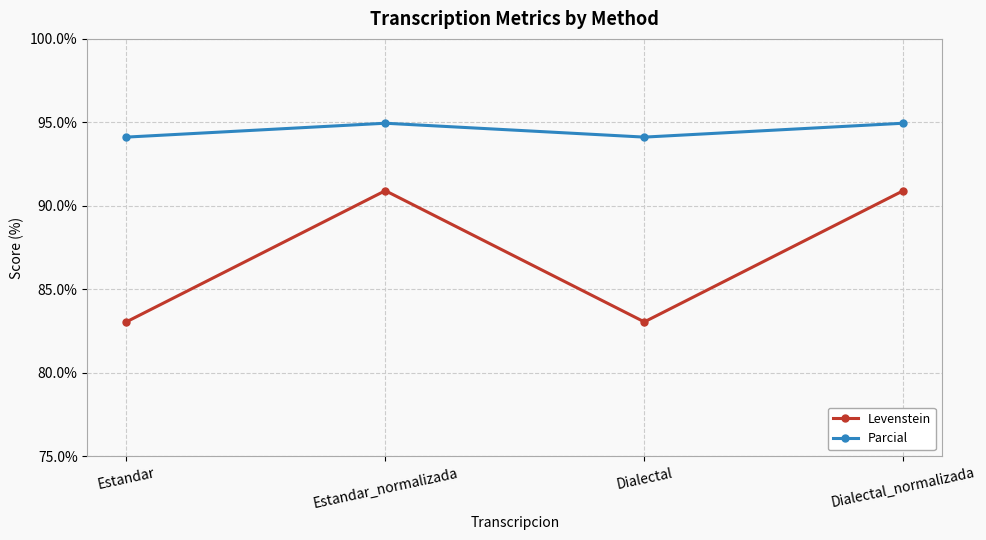

What is the difference between the highest and lowest values at Dialectal_normalizada?

4.0